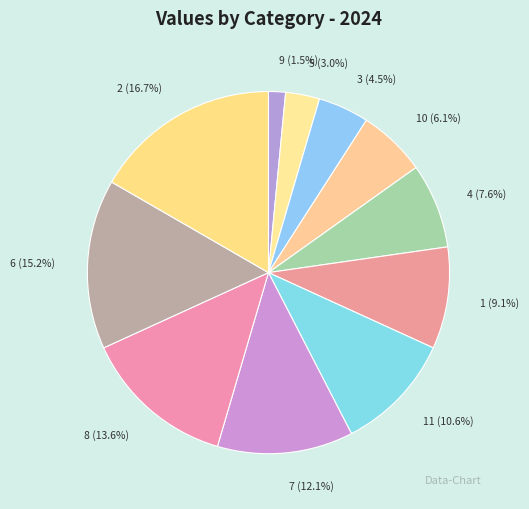

Combined, what portion of the pie is 10 (6.1%) and 3 (4.5%)?

10.6%